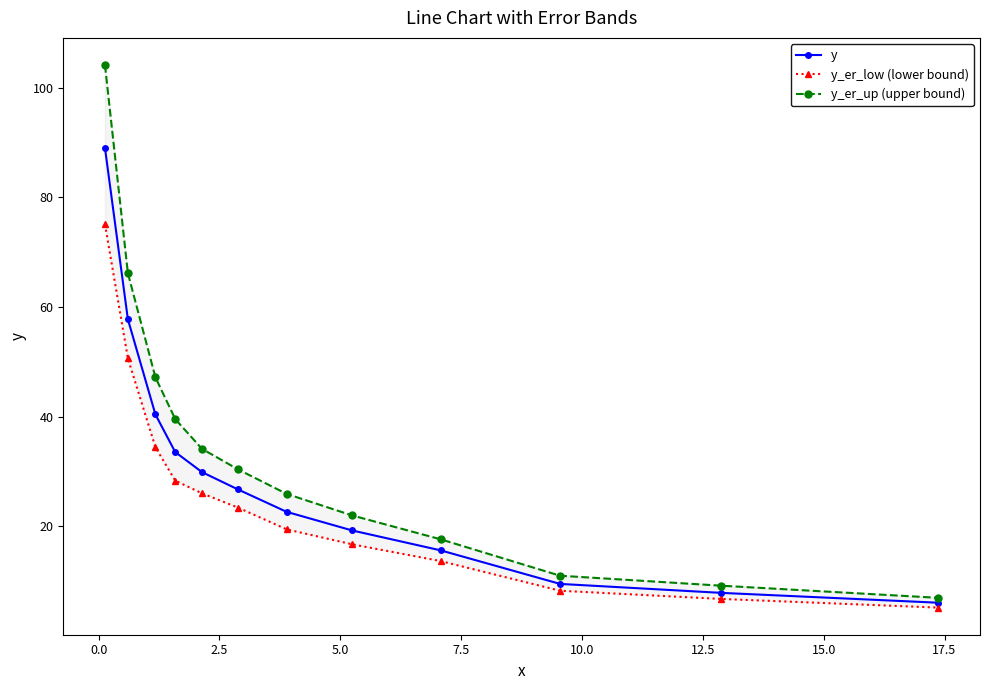

What is the value of the y point at the 7th from the left?

22.7